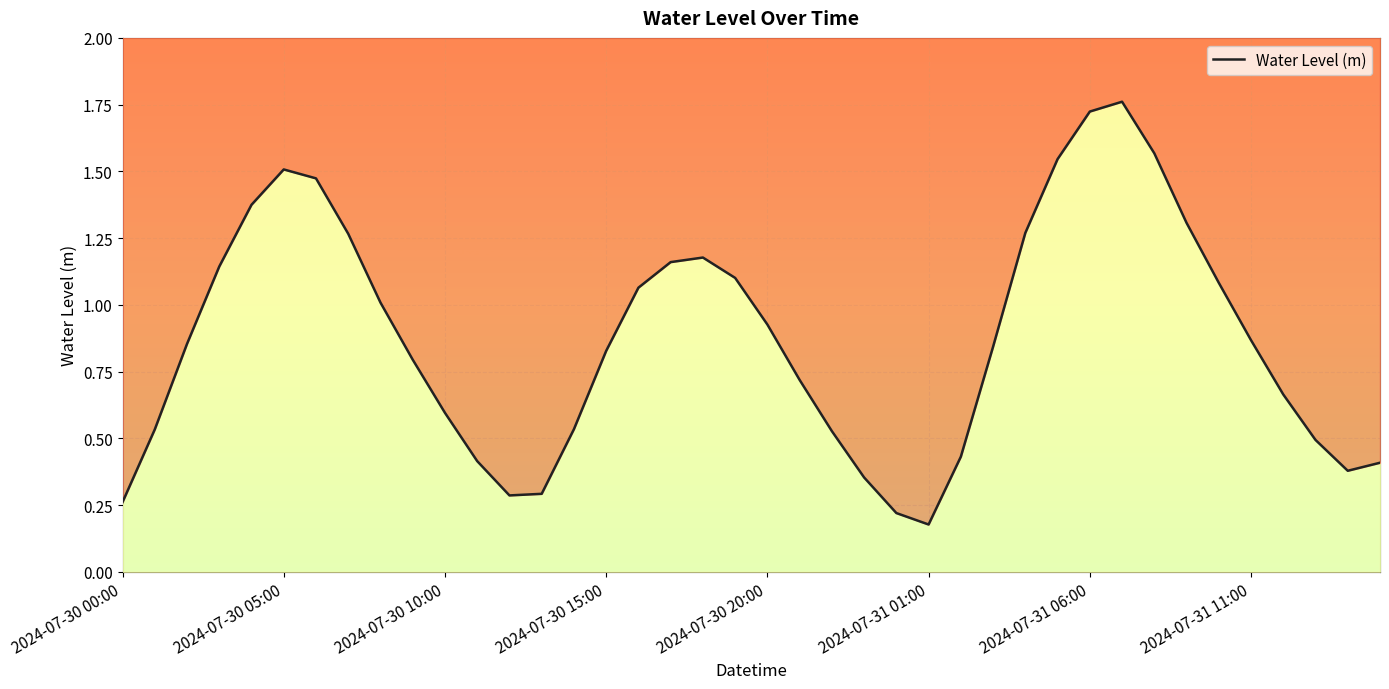

Is it true that the value at 2024-07-31 13:00 is 0.8?

False